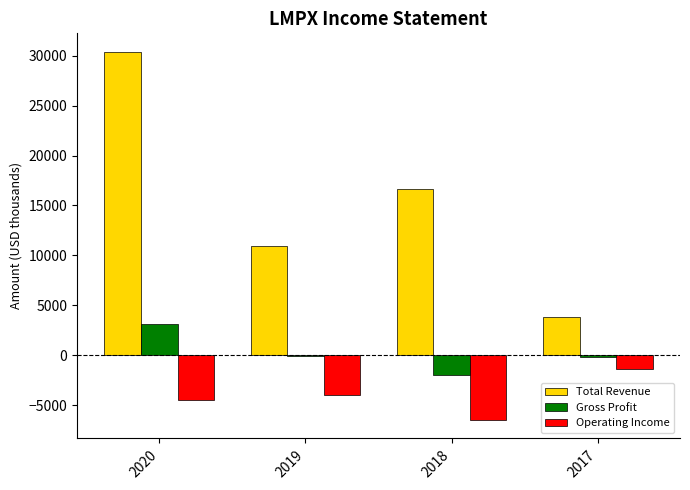

The Total Revenue series shows 4228 at 2019. True or false?

False